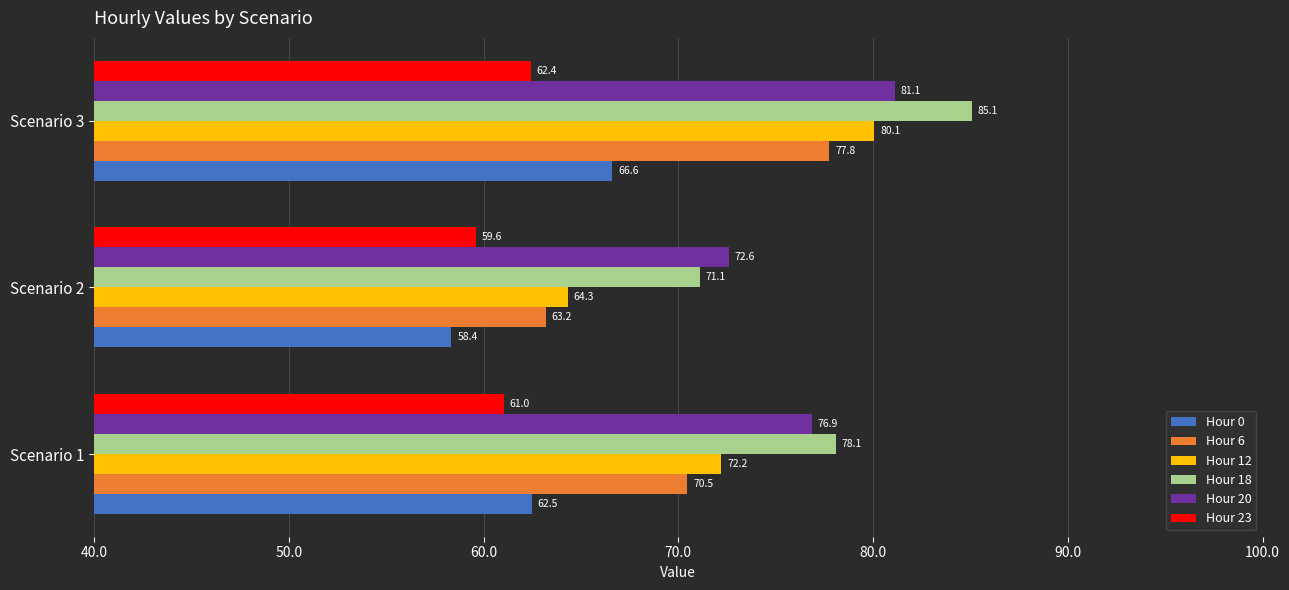

Is it true that Hour 23 equals 36.9 at Scenario 1?

False